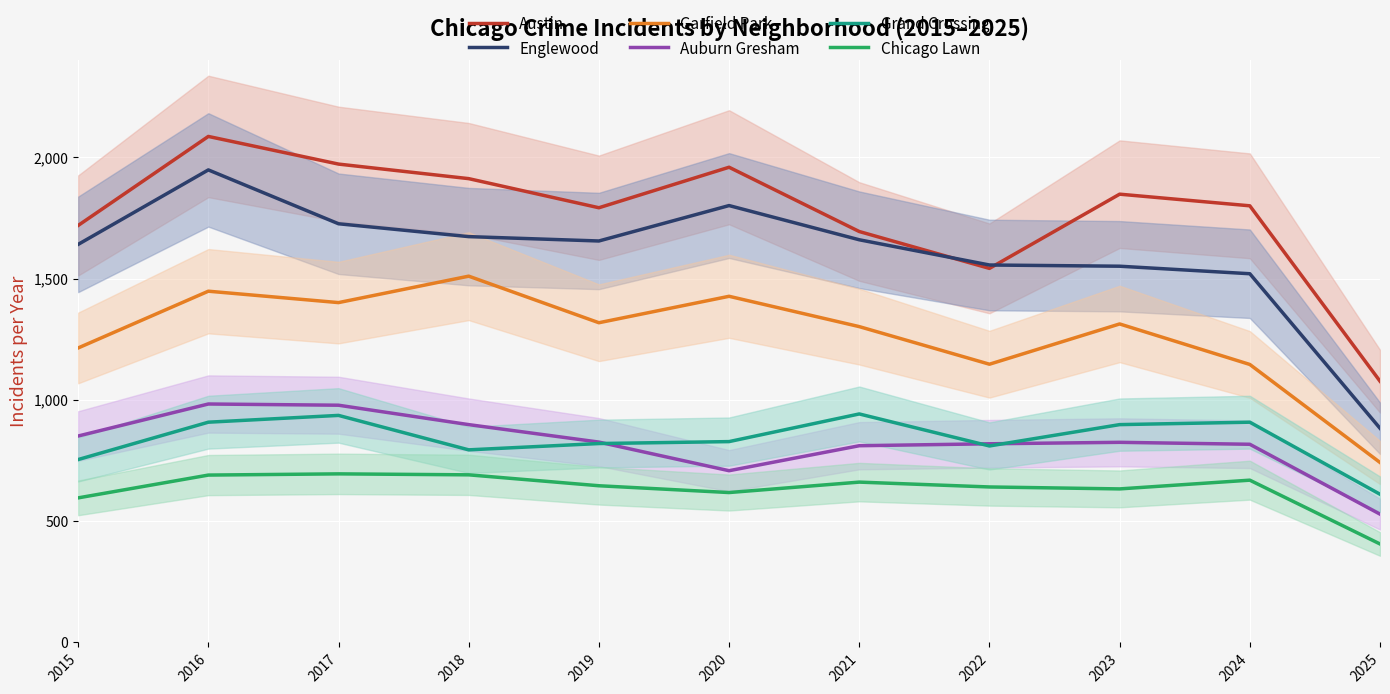

Between 2015 and 2016, which is larger?

2016